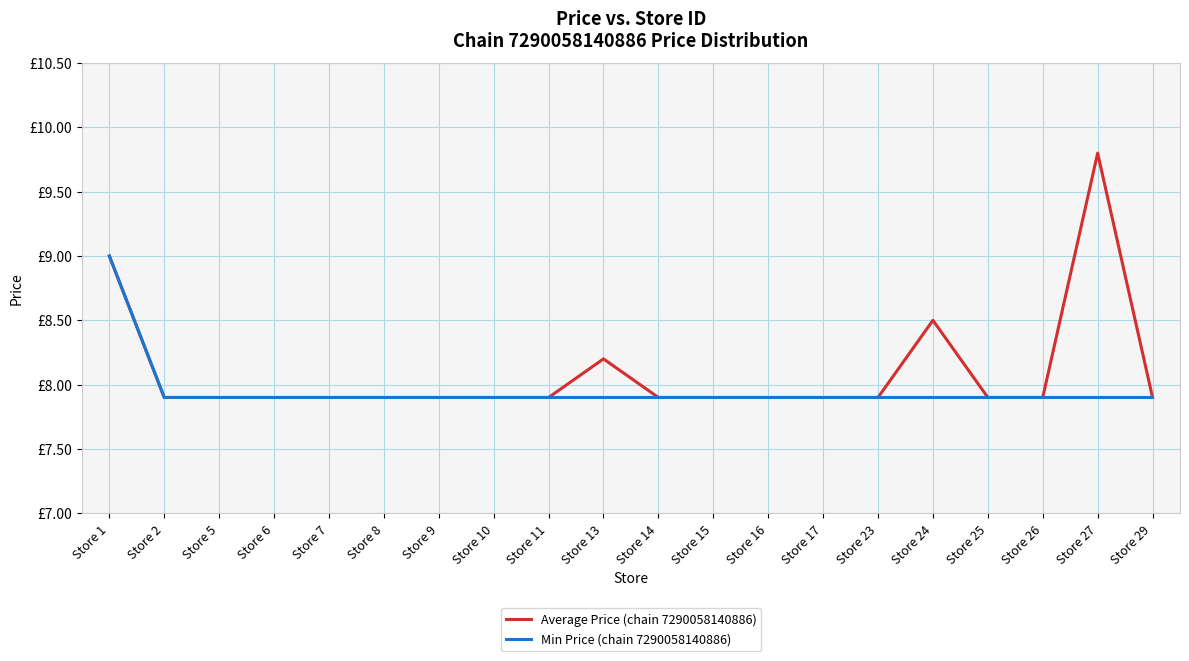

What is the difference between the maximum and second lowest values in the Average Price (chain 7290058140886) series?

1.9